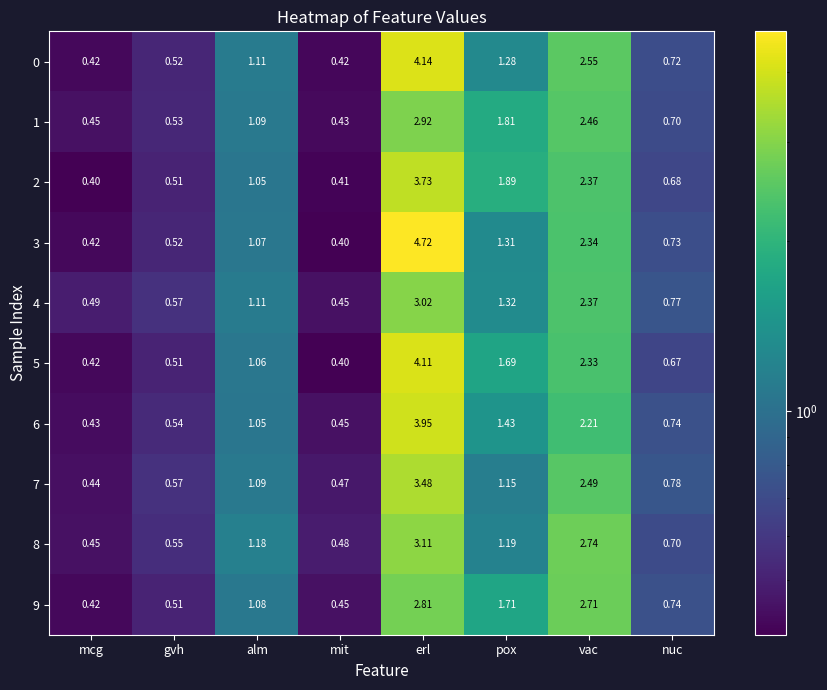

List the labels in order of 8 value, smallest first.

mcg, mit, gvh, nuc, alm, pox, vac, erl